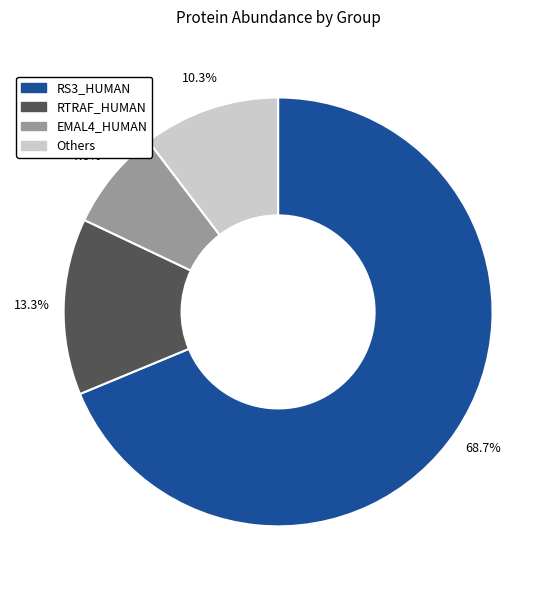

Does any single category account for the majority?

Yes